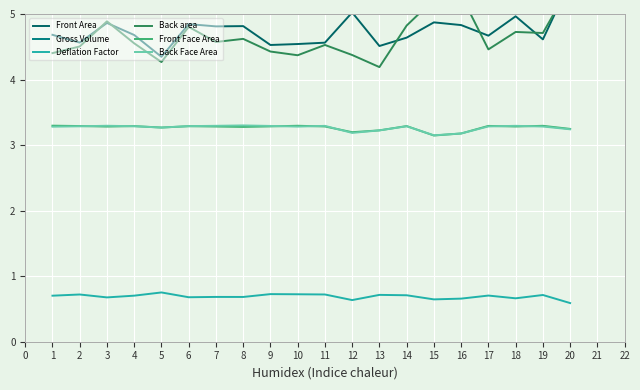

Is it true that Front Face Area equals 3.3 at 18?

True